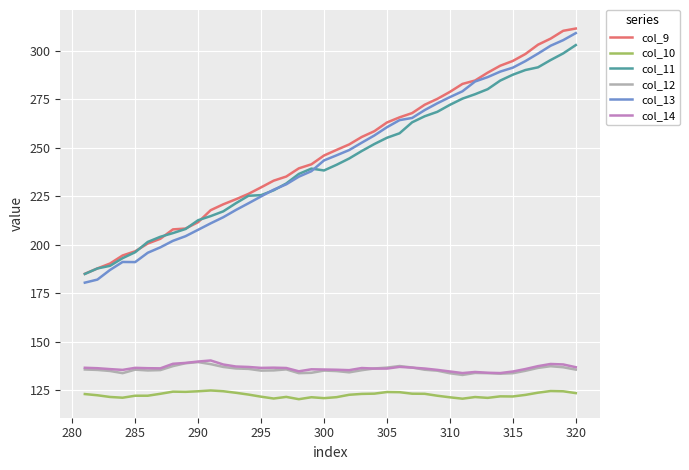

What is the maximum value shown in the chart?

311.5